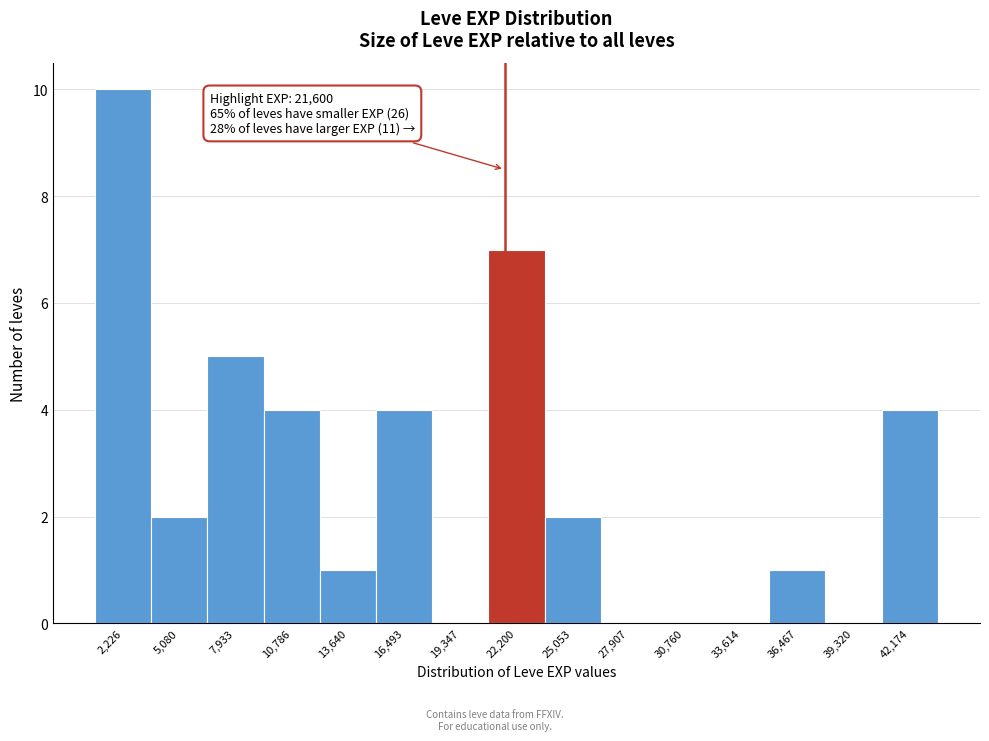

Which range on the x-axis has the tallest bar?

1000 to 3500